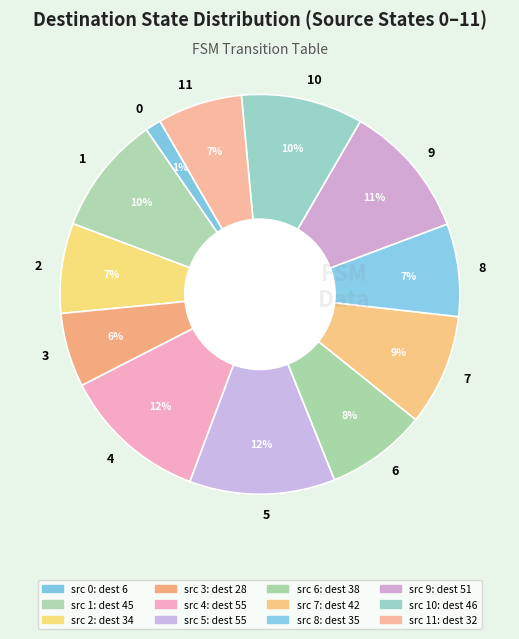

To the nearest percent, what percentage of the pie is 3?

6%